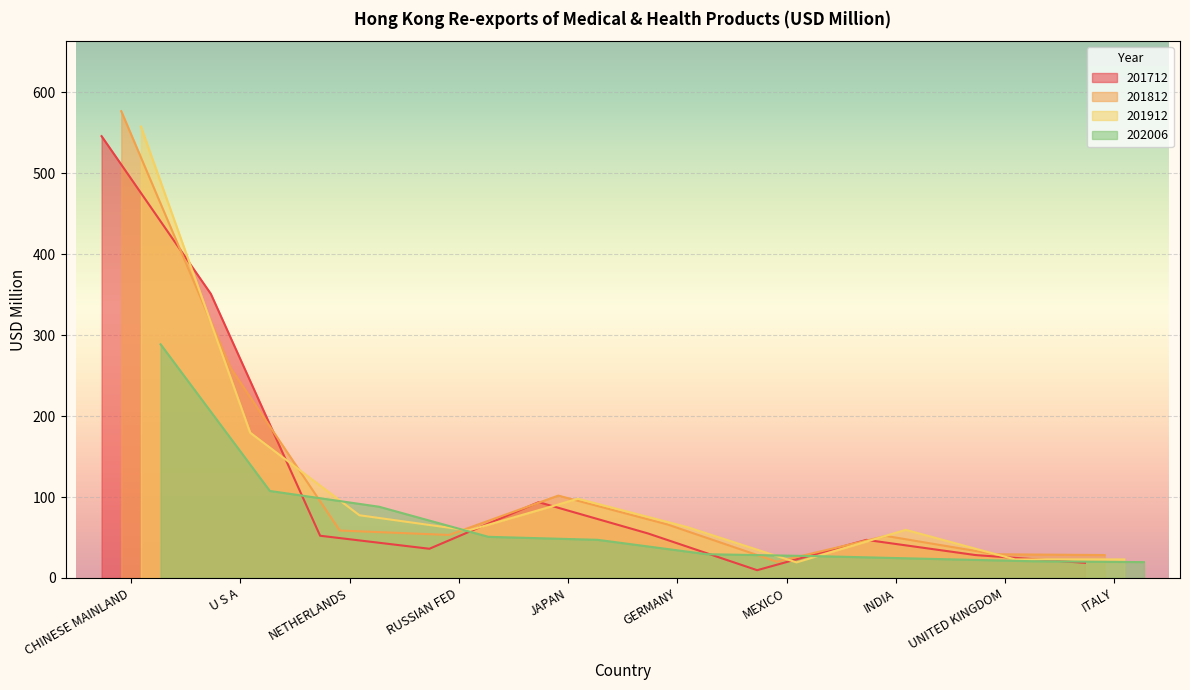

After their last crossing, which series has the higher values: 201712 or 201912?

201912